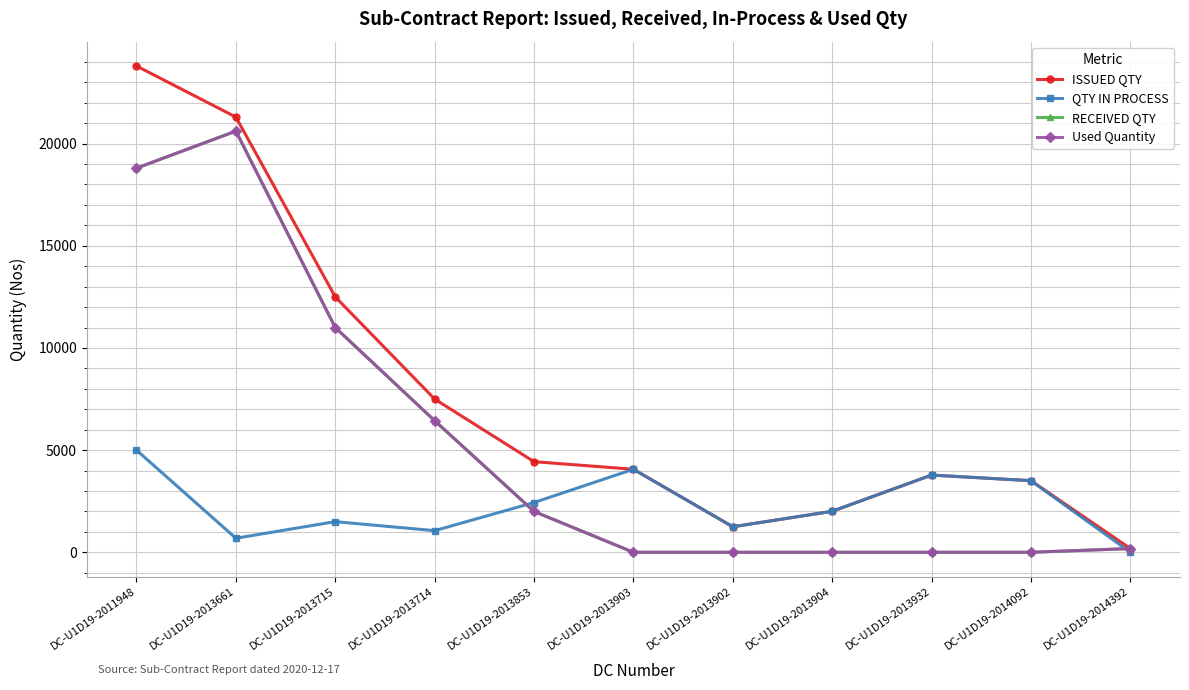

Does the chart have visible grid lines?

Yes